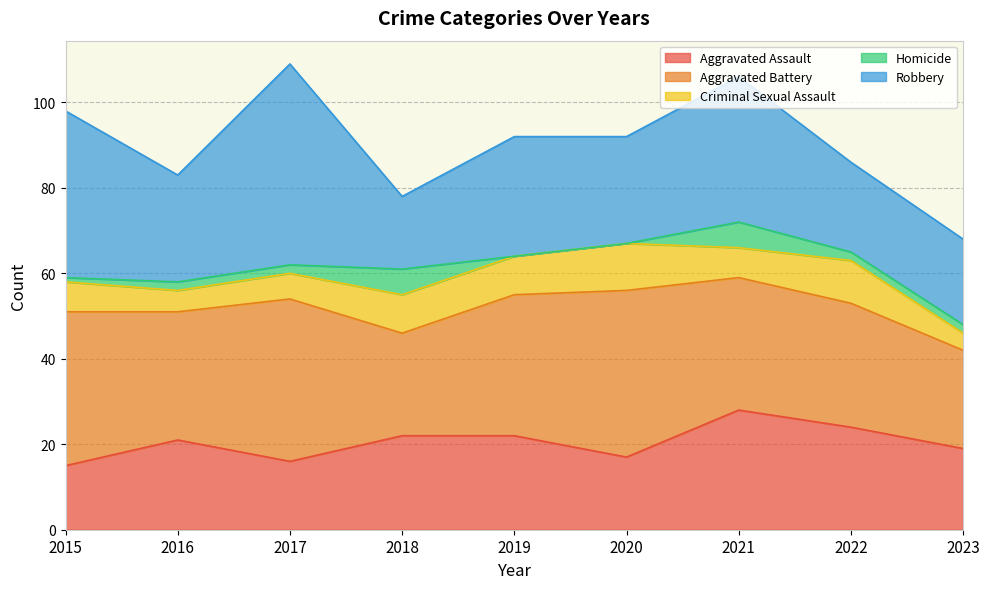

What is the spread (max minus min) of values at 2020?

39